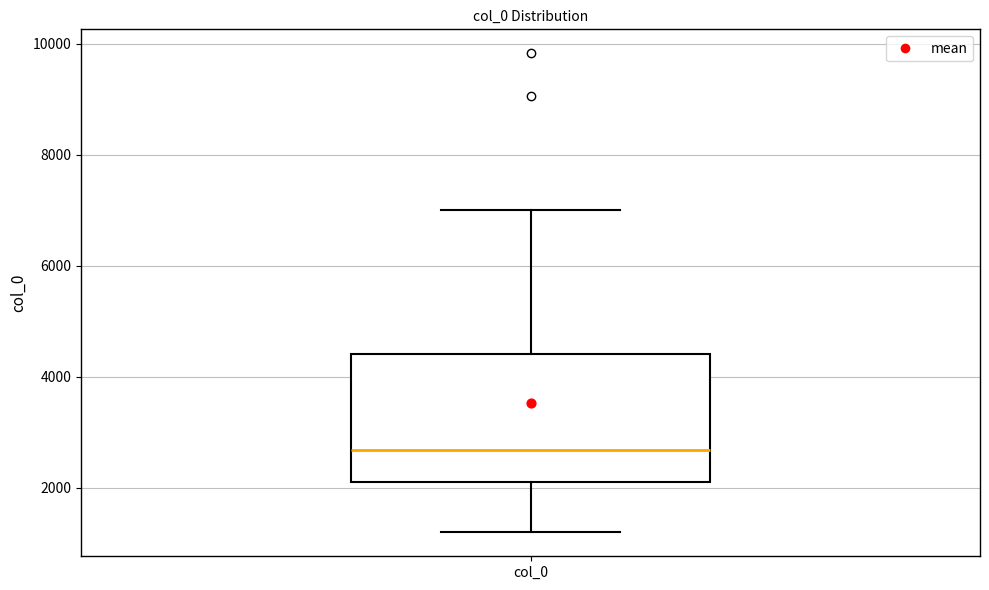

Transcribe this box plot: give where the median line is, the range the box spans, and where the two whiskers end, as read against the y-axis. The values are not printed on the chart, so give them approximately, as read against the axis.

median 2600, box 2200 to 4400, whiskers 1200 to 7000